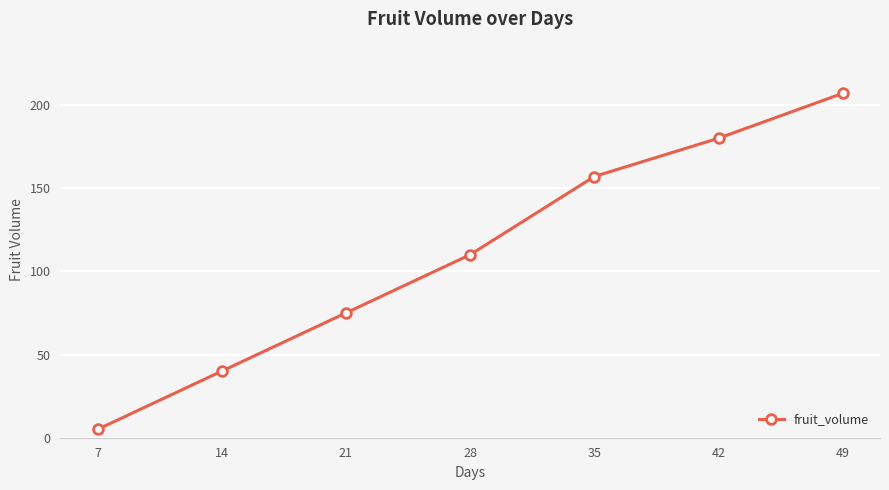

What is the value of the 1st point from the left?

5